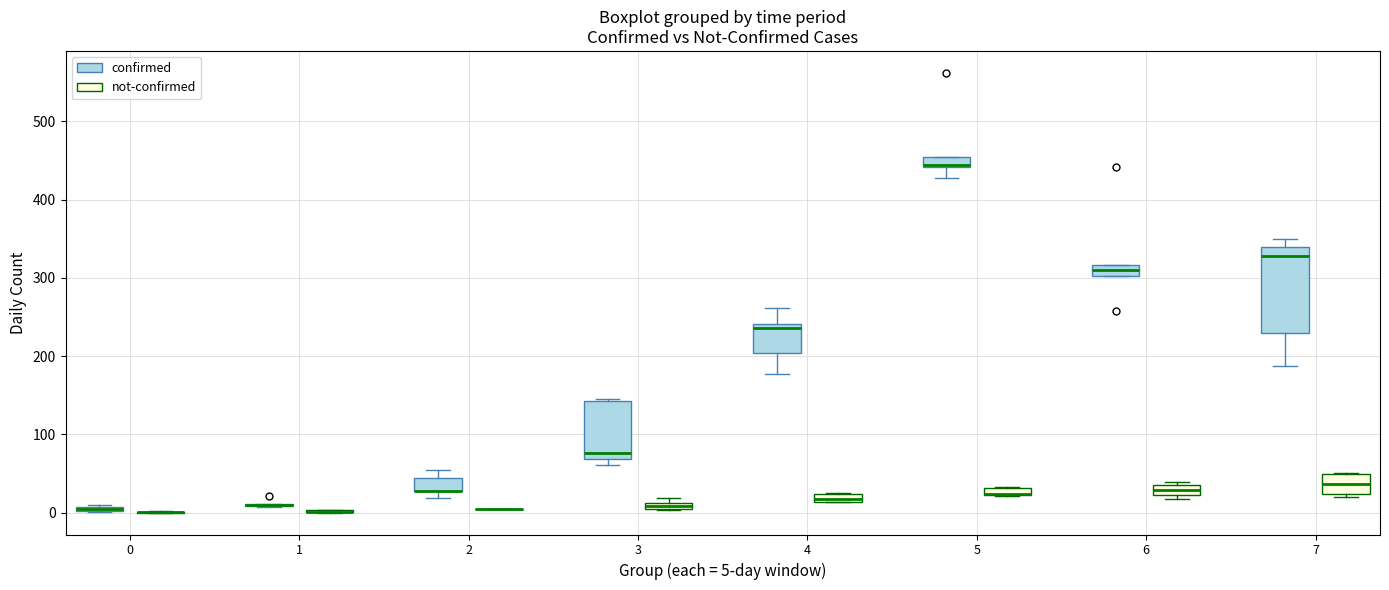

Where is the lower edge of the box for 2 (confirmed) on the y-axis? The values are not printed on the chart, so give them approximately, as read against the axis.

30